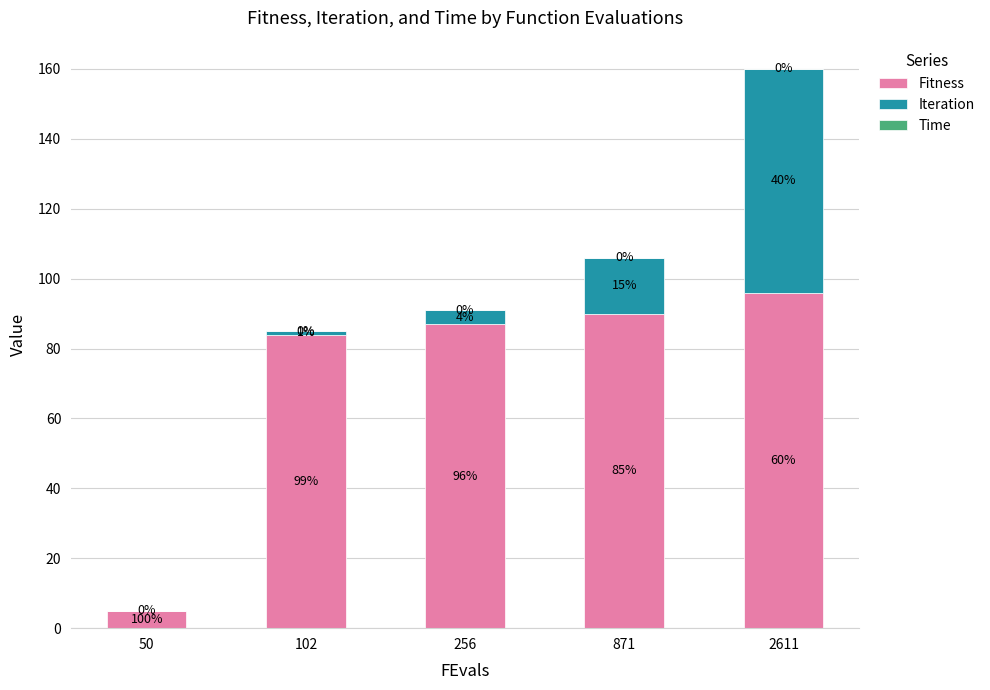

At which category is the sum across all series the highest?

2611